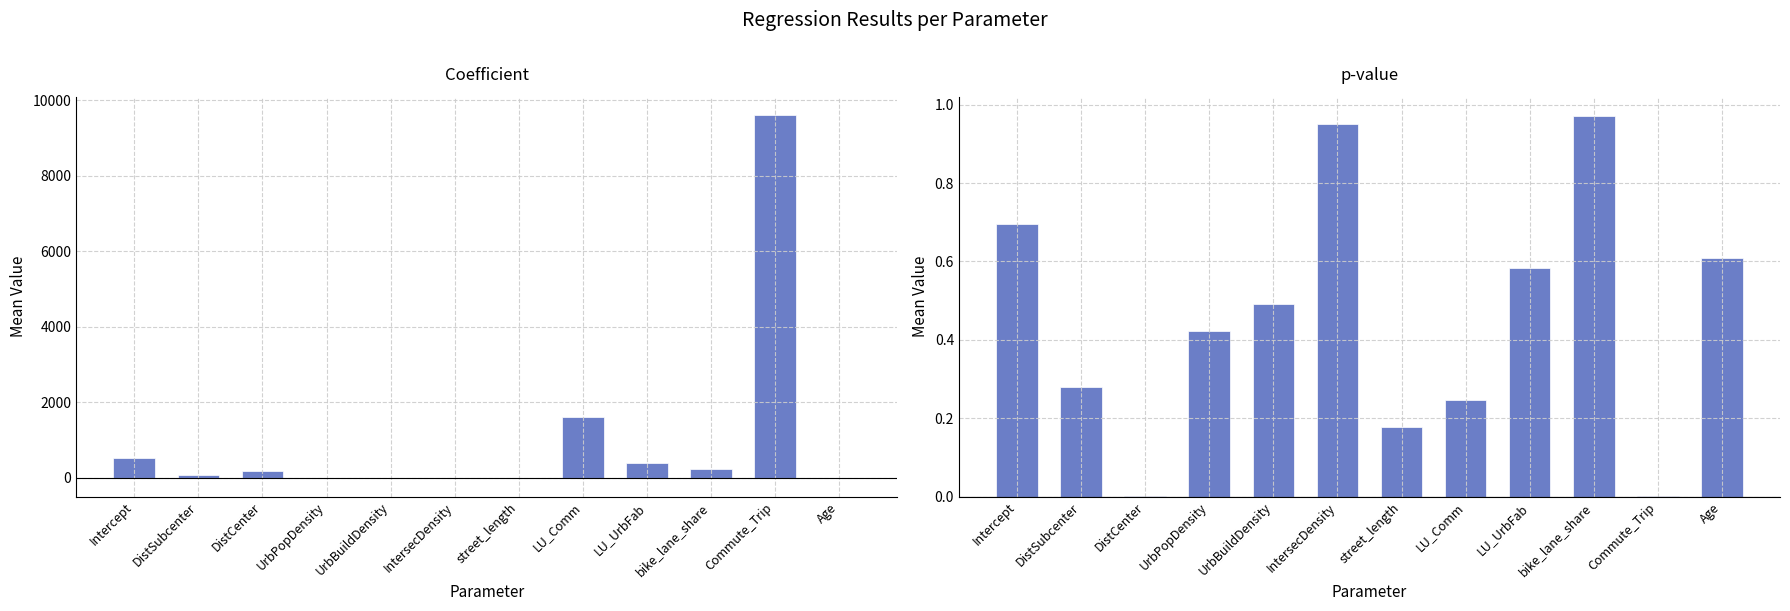

Which has a higher value, UrbPopDensity or LU_Comm?

LU_Comm